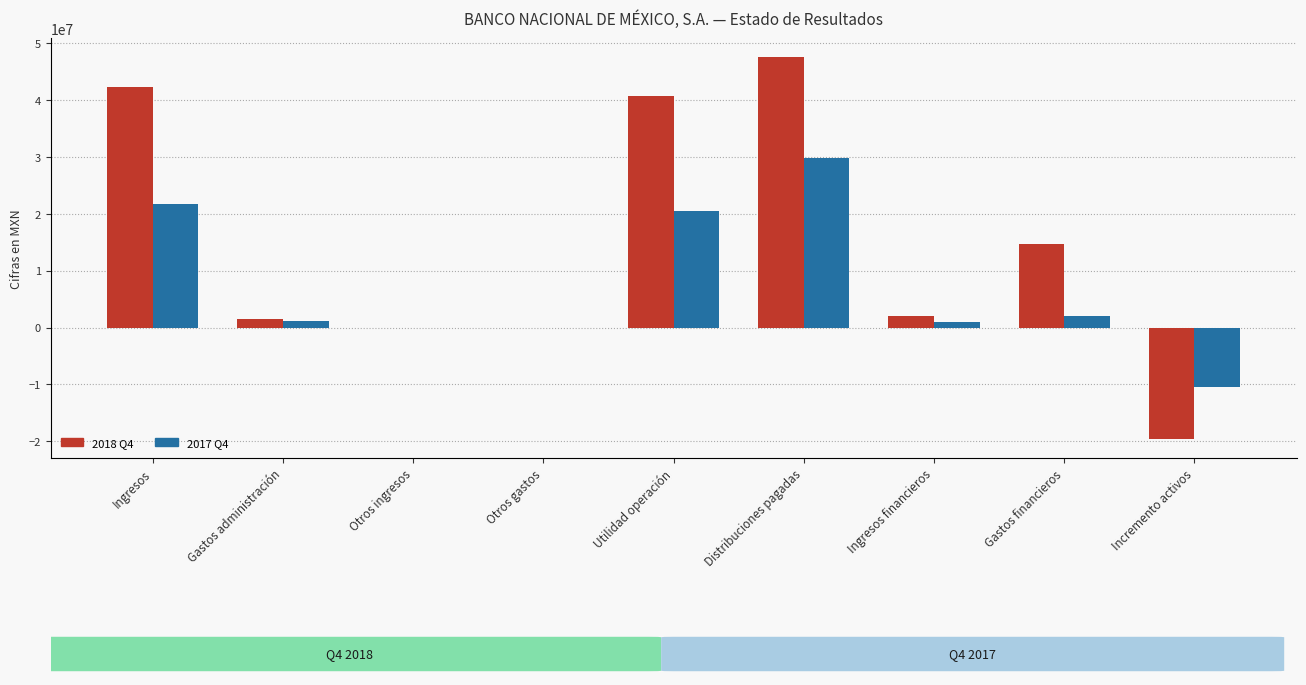

What is the greatest value displayed?

47577000